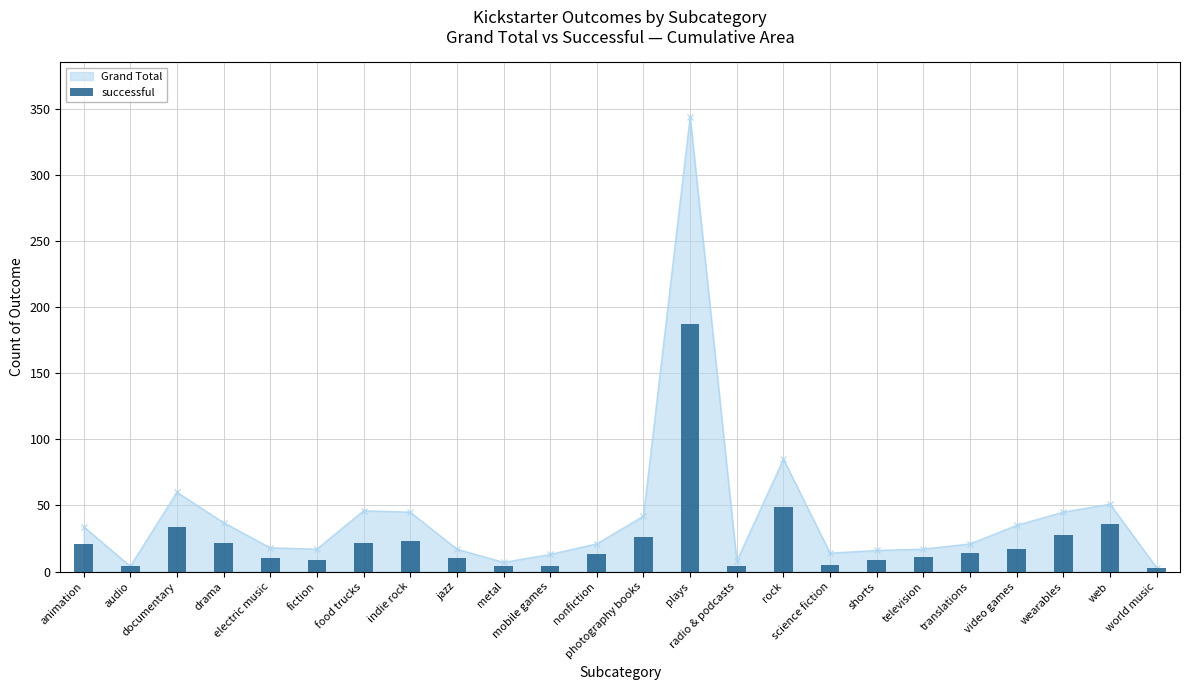

At which label does the data first exceed 14?

animation